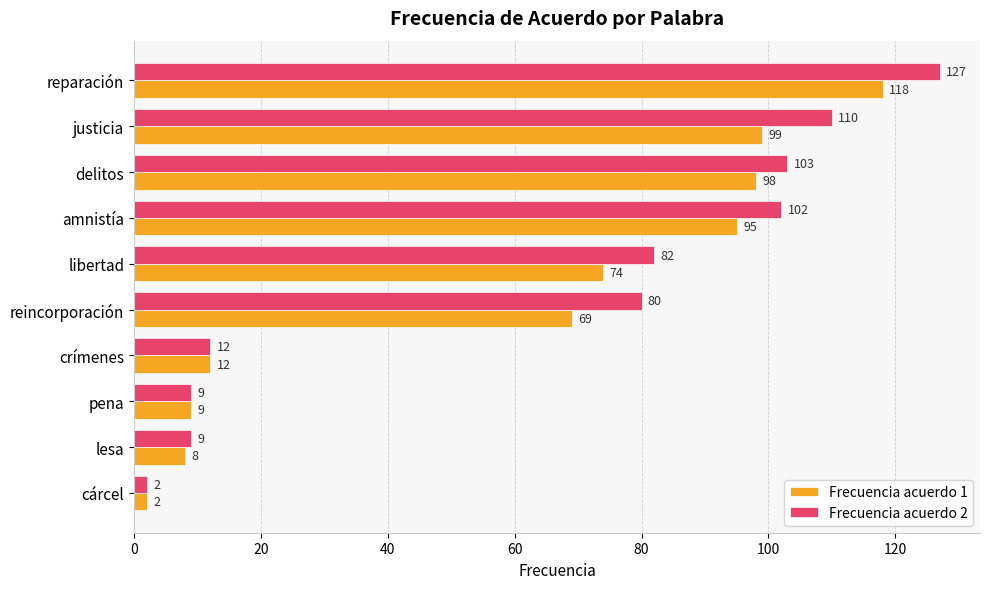

Rank the series at justicia from lowest to highest value.

Frecuencia acuerdo 1, Frecuencia acuerdo 2